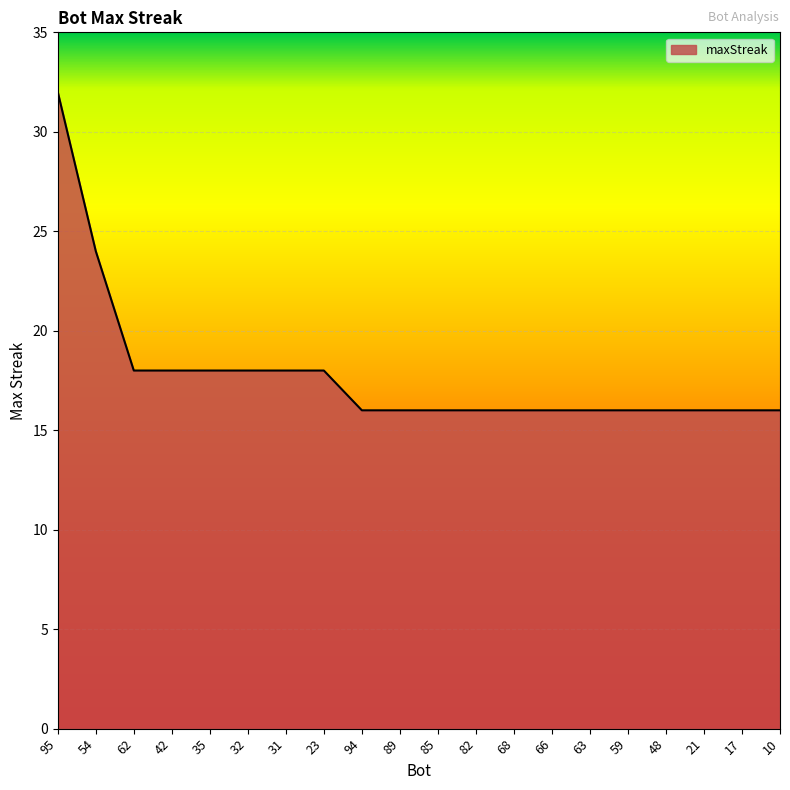

What value does the data have at 94?

16